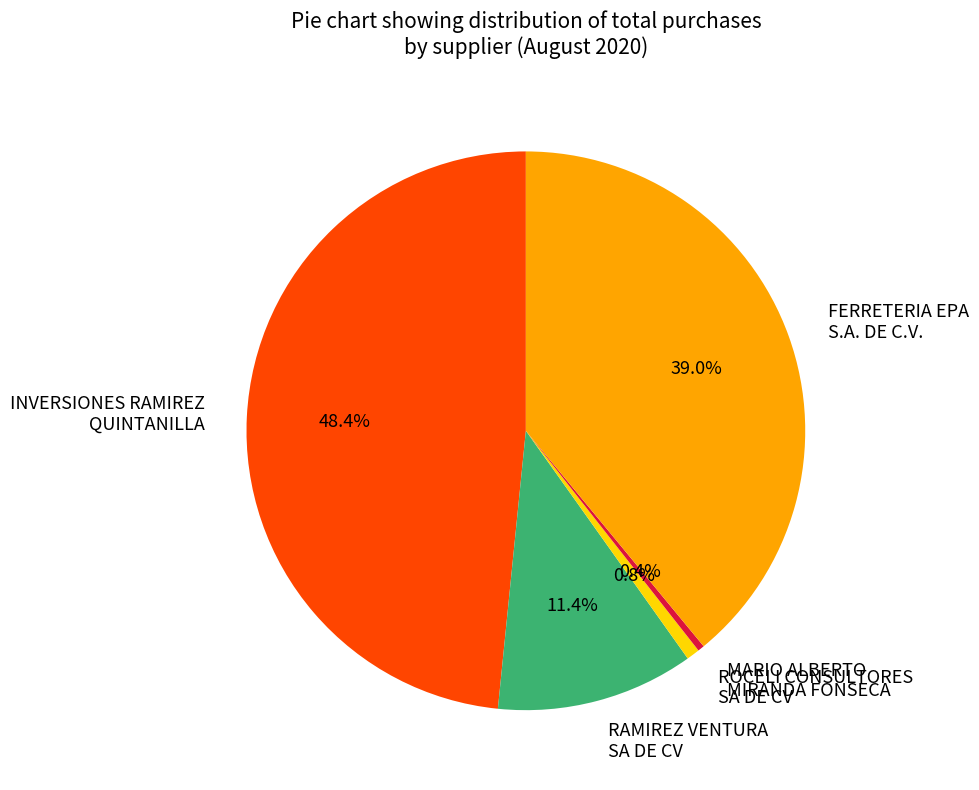

To the nearest percent, what percentage of the pie is ROCELI CONSULTORES SA DE CV?

1%